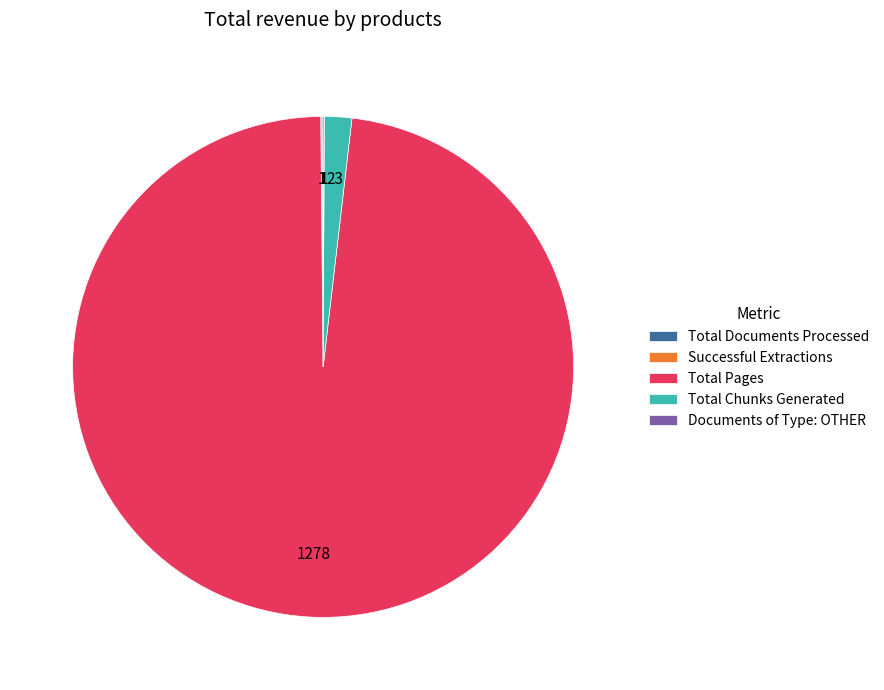

Is Total Chunks Generated the majority of the pie?

No